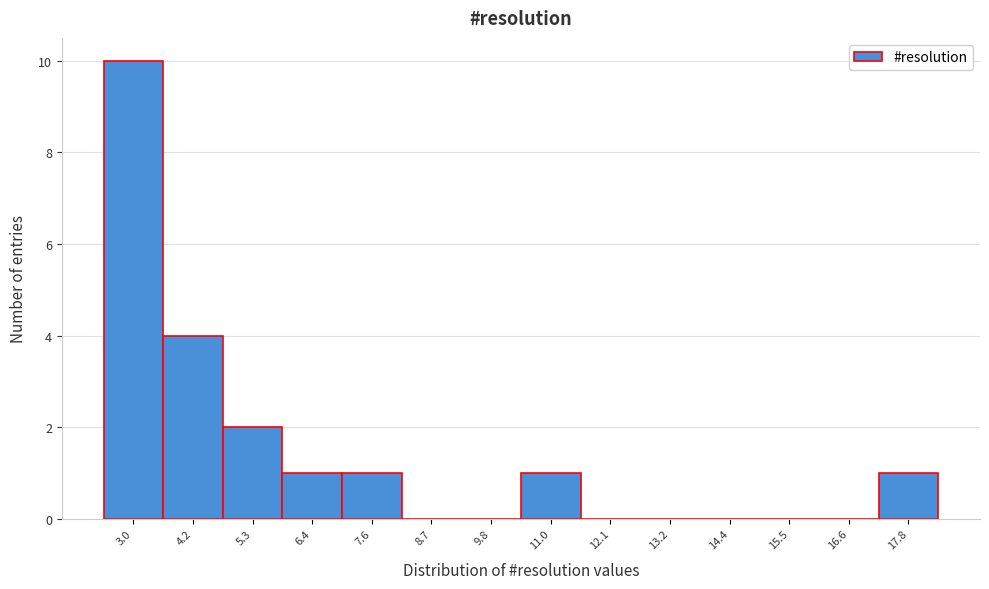

Reading right to left, transcribe all the data shown in this chart.

17.8=1	16.6=0	15.5=0	14.4=0	13.2=0	12.1=0	11.0=1	9.8=0	8.7=0	7.6=1	6.4=1	5.3=2	4.2=4	3.0=10